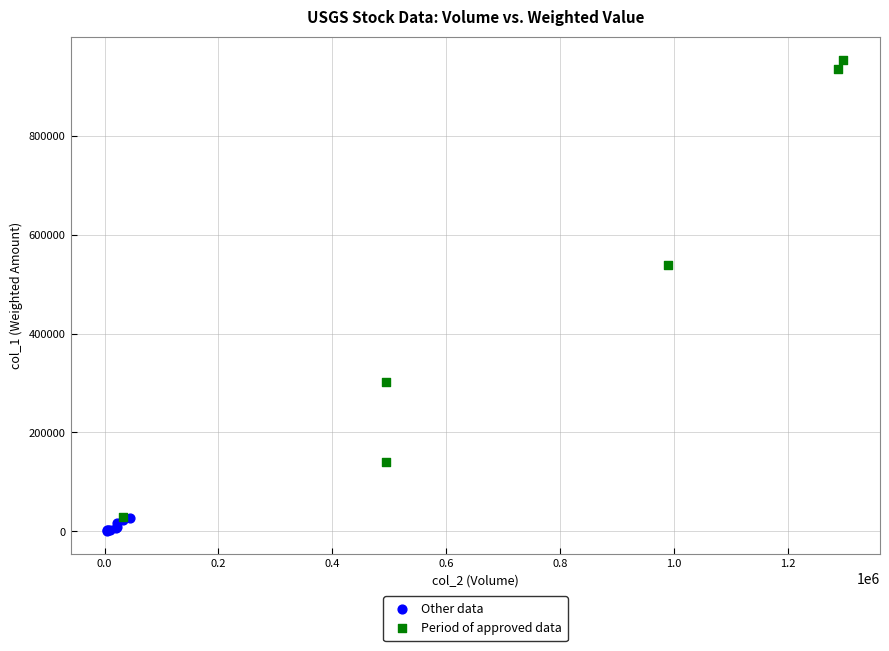

What are all the series names shown in the legend?

Other data, Period of approved data